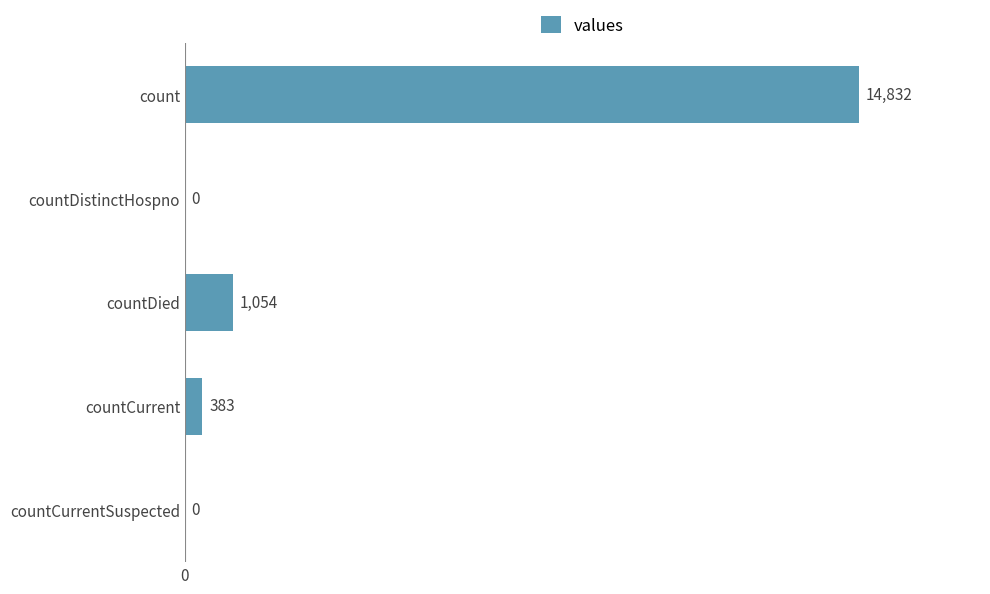

How many distinct data groups are displayed?

1